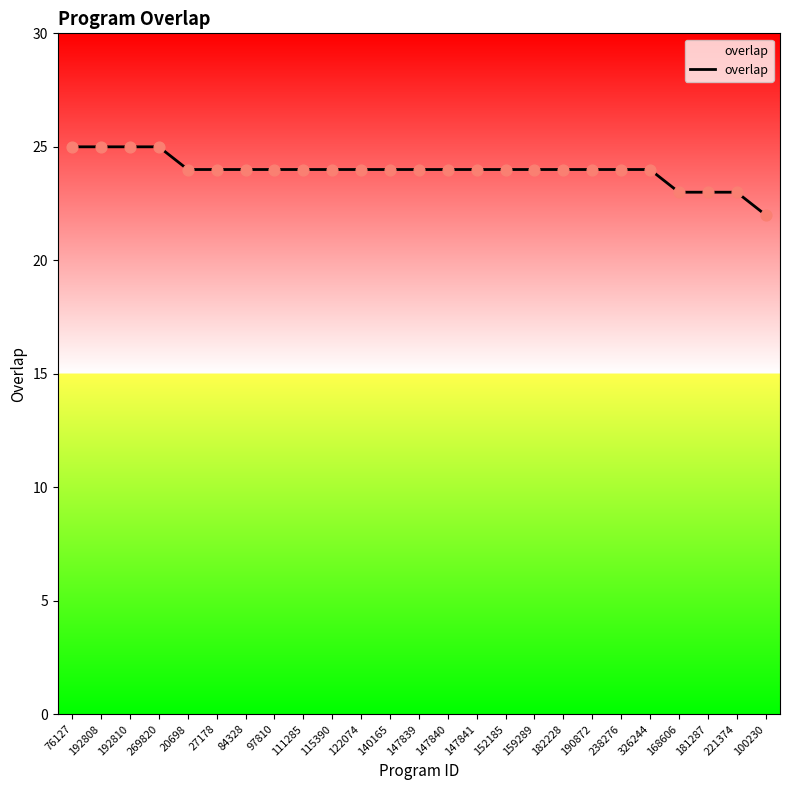

Which has a higher value, 181287 or 326244?

326244